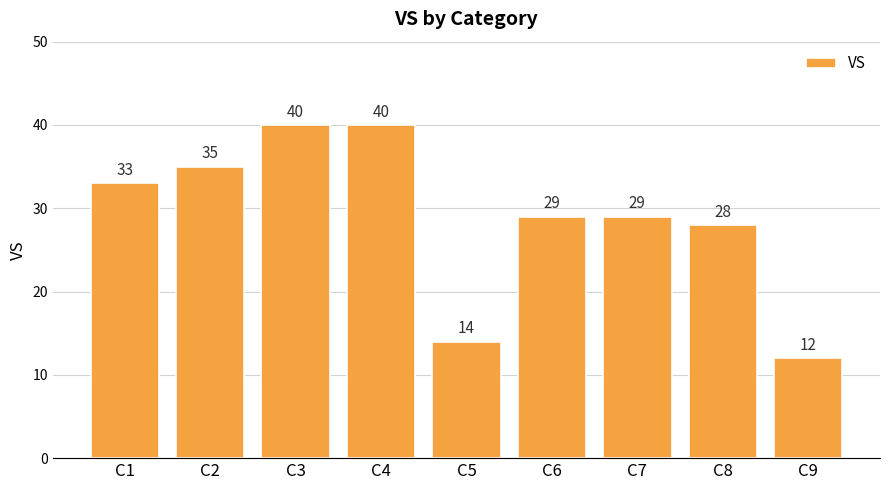

What is the sum of the values at C9 and C2?

47